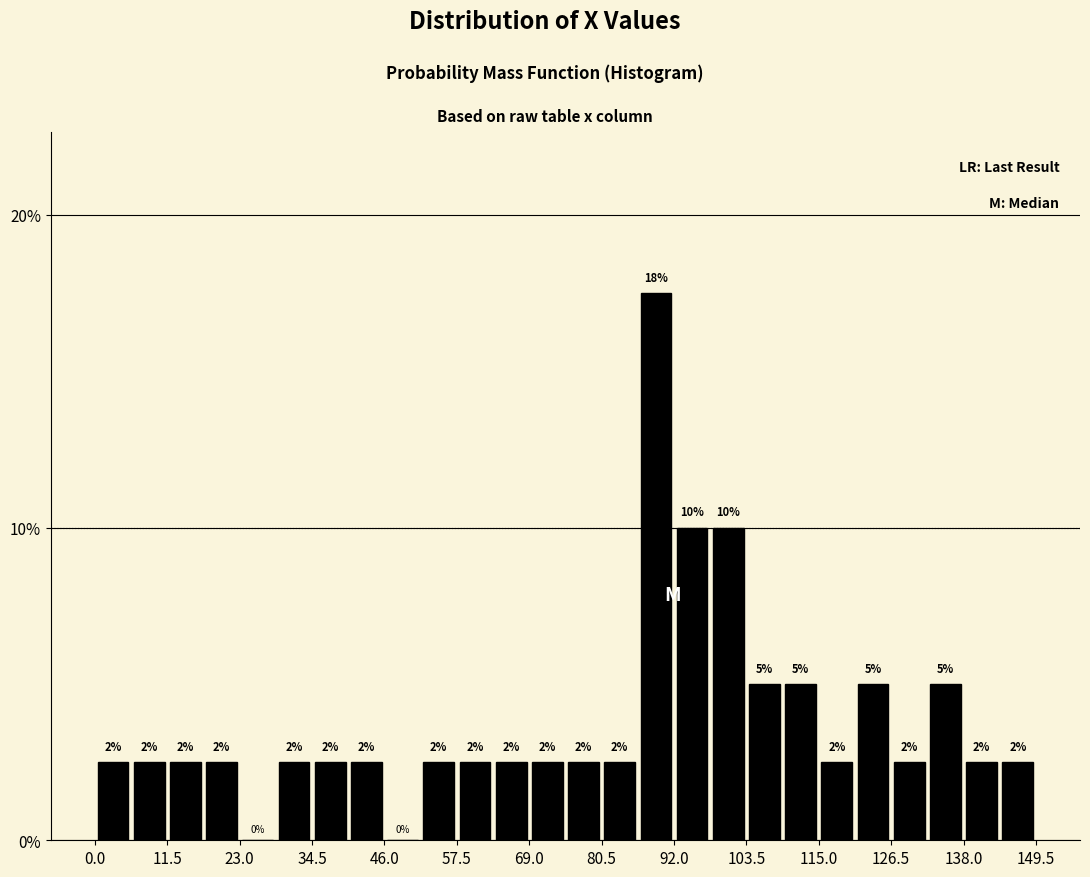

Around what value on the x-axis is the tallest bar? Give the approximate position of its centre, as read against the axis.

90